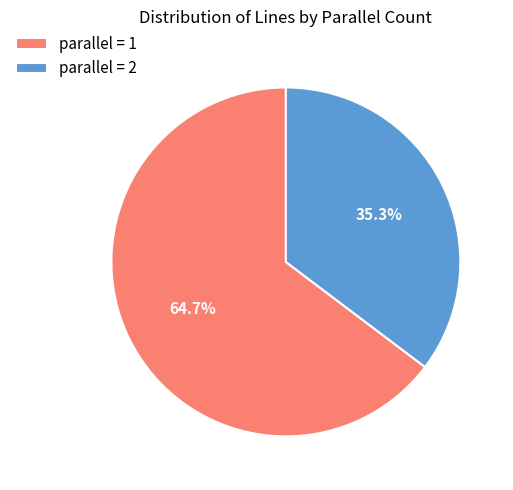

Rank the categories by value from highest to lowest.

parallel = 1, parallel = 2